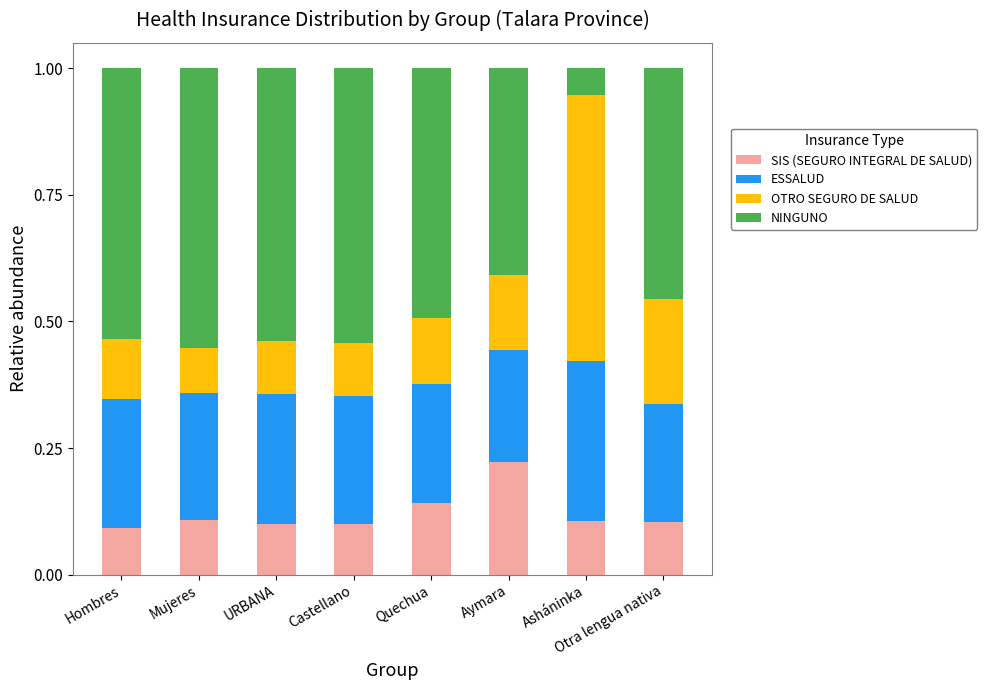

Which category has the highest value in the SIS (SEGURO INTEGRAL DE SALUD) series?

Aymara